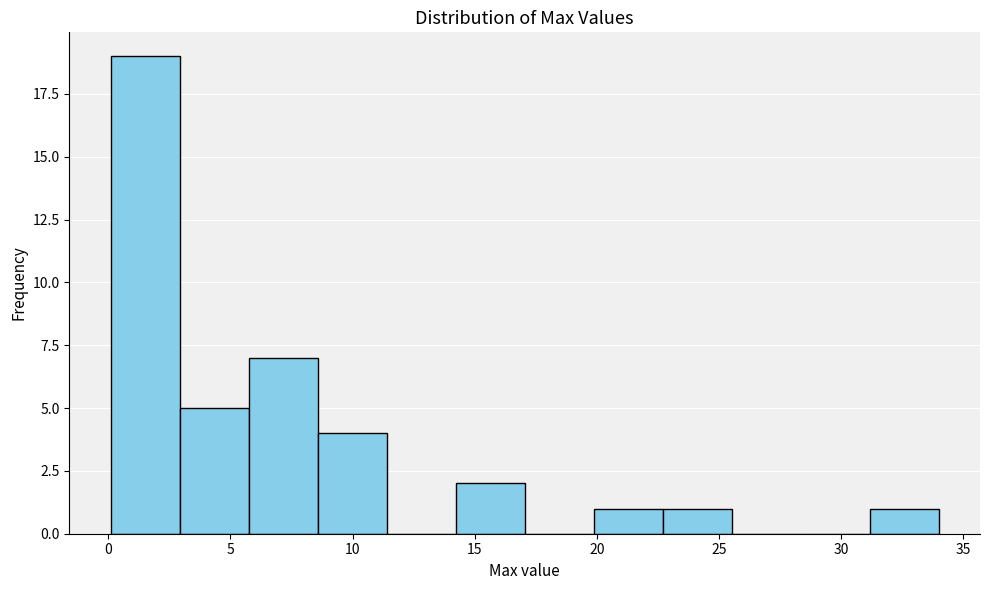

Reading left to right, list every bar in this chart as the range it spans on the x-axis followed by its height. Neither the bar edges nor the heights are printed on the chart, so give them approximately, as read against the axes.

0.0 to 3.0: 19
3.0 to 6.0: 5
6.0 to 8.5: 7
8.5 to 11.5: 4
11.5 to 14.0: 0
14.0 to 17.0: 2
17.0 to 20.0: 0
20.0 to 22.5: 1
22.5 to 25.5: 1
25.5 to 28.5: 0
28.5 to 31.0: 0
31.0 to 34.0: 1